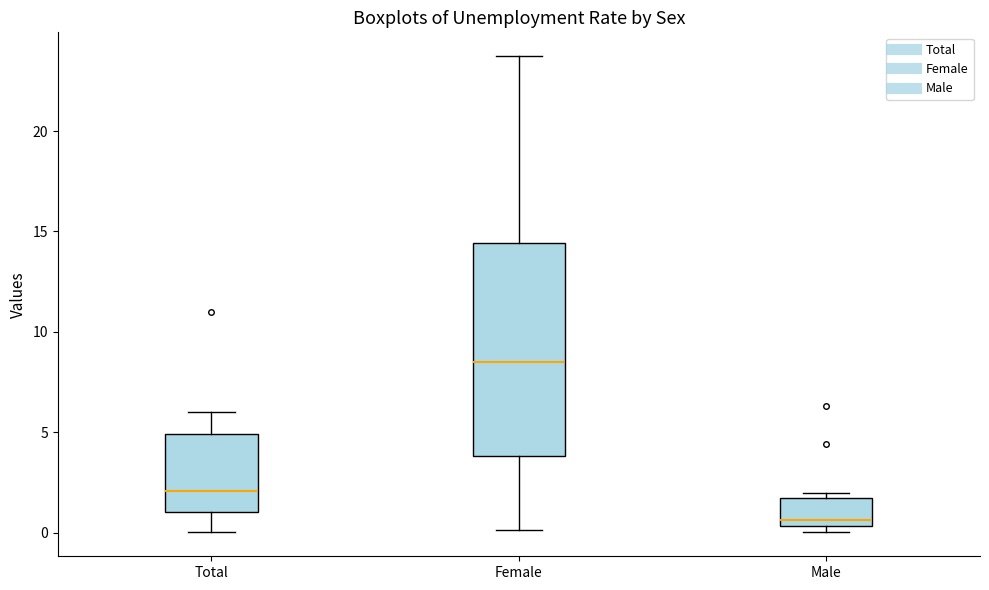

Where does the lower whisker of the box for Total end on the y-axis? The values are not printed on the chart, so give them approximately, as read against the axis.

0.0